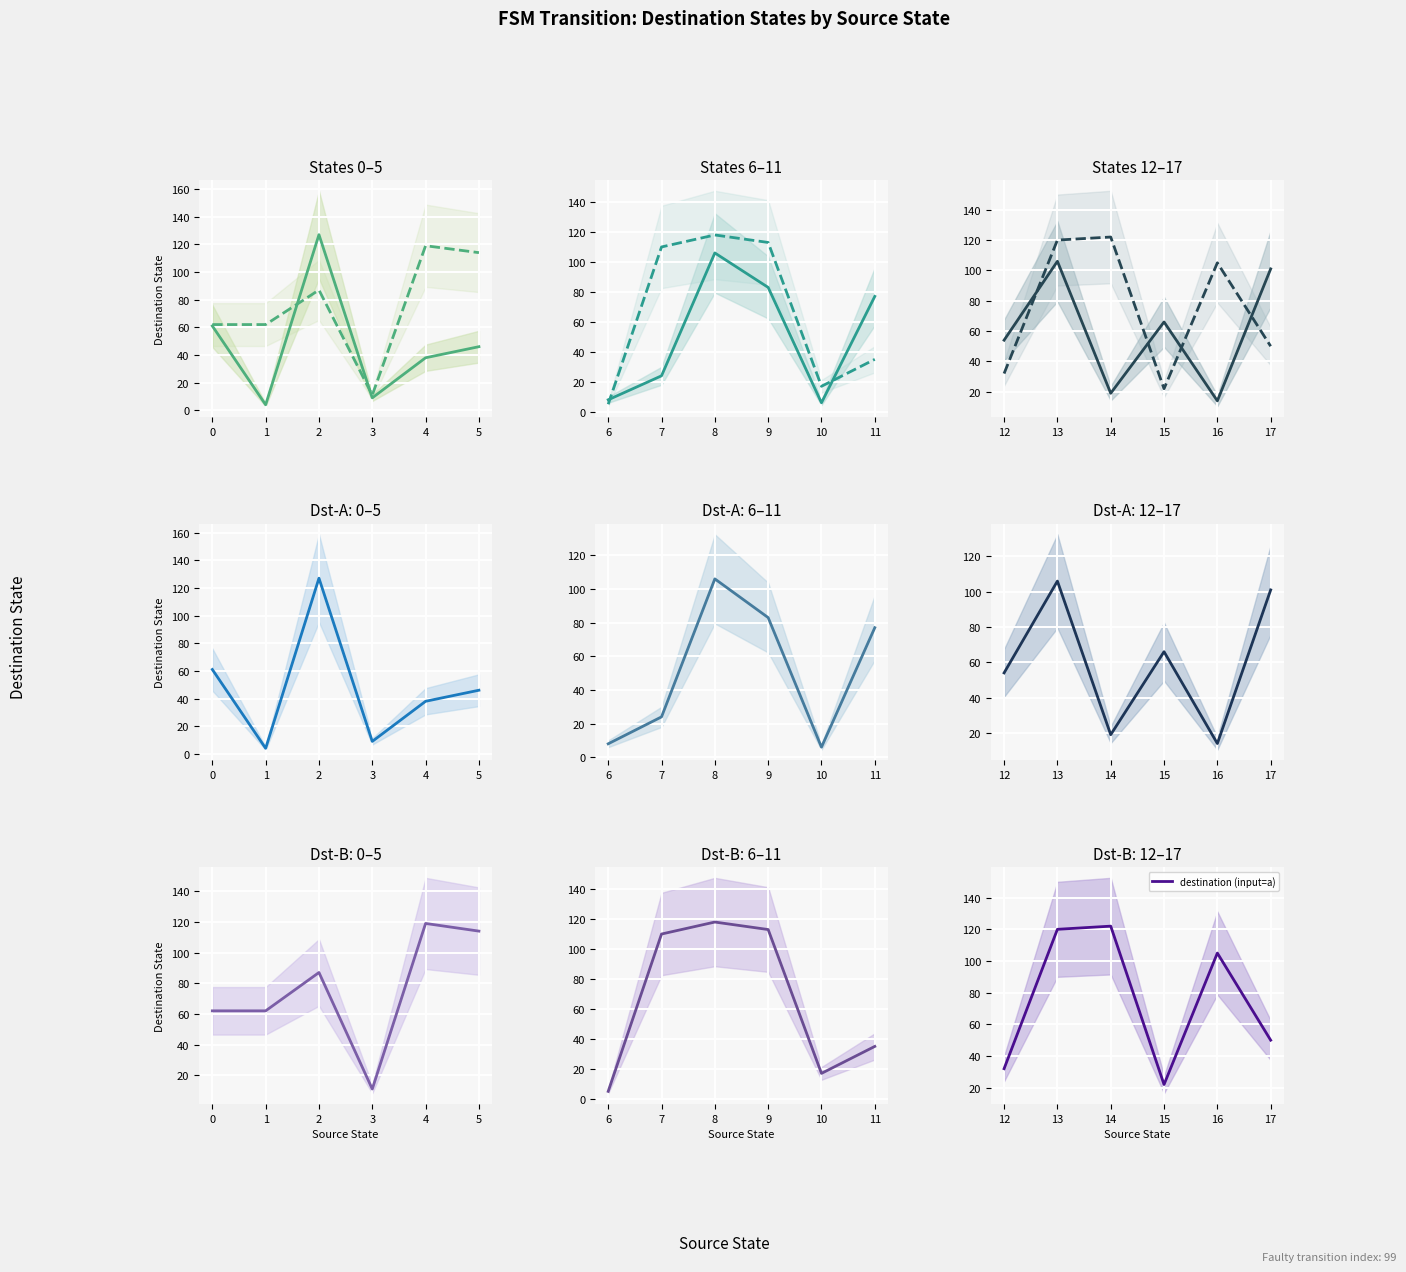

What is the sum of all destination (input=a) values?

451